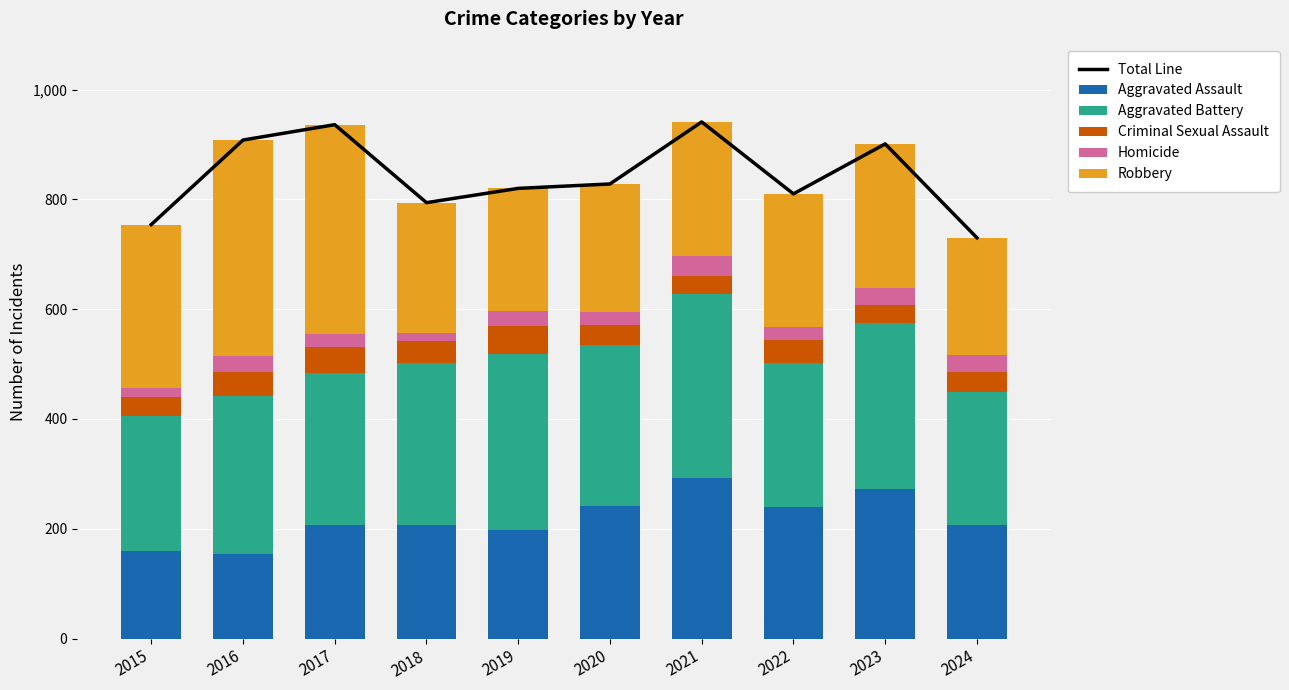

At which category does the chart reach its peak across all series?

2021